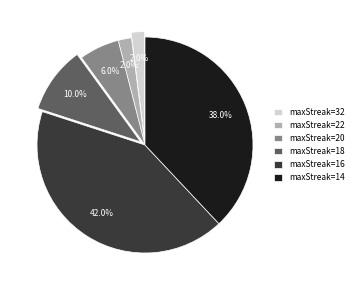

Is there any slice that represents more than half of the pie?

No